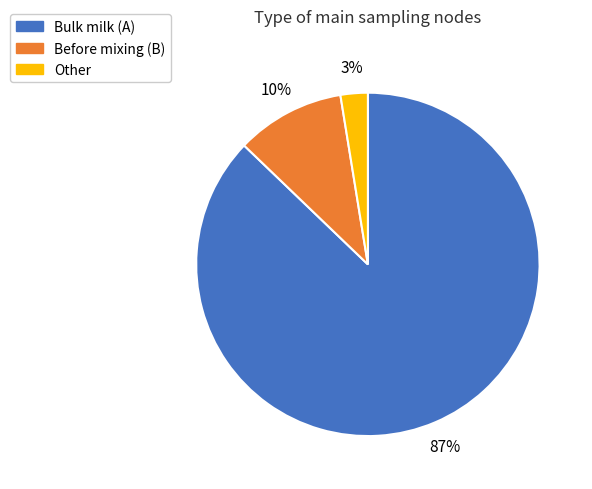

To the nearest percent, what is the combined percentage of Before mixing (B) and Bulk milk (A)?

97%